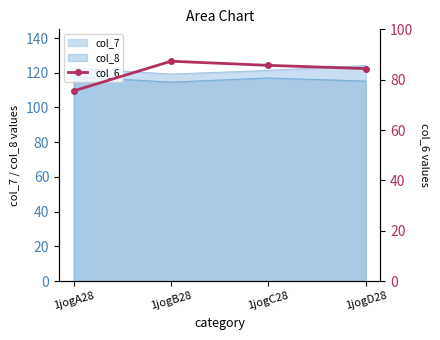

Which has a higher value, 1jogB28 or 1jogA28?

1jogB28